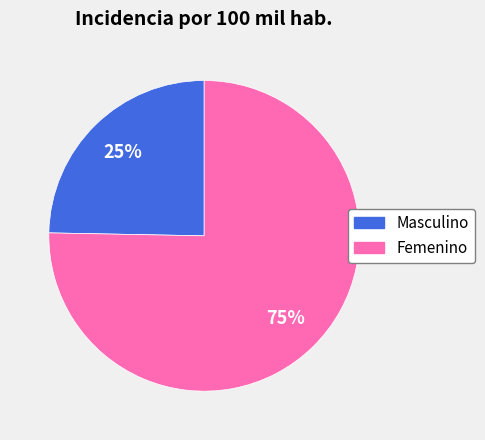

Which has a higher value, Femenino or Masculino?

Femenino